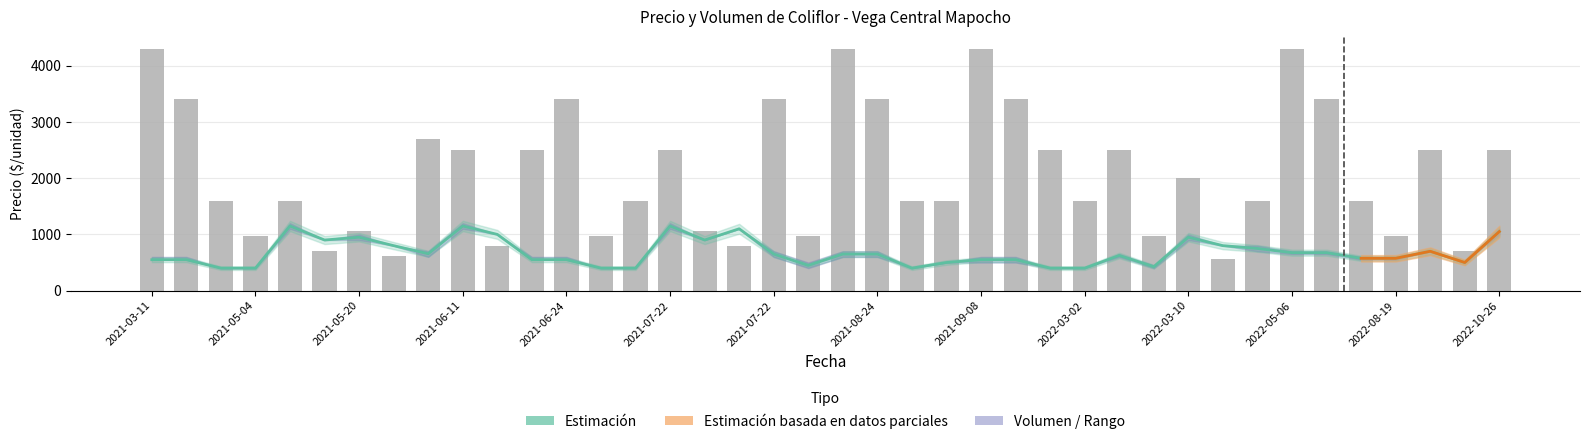

Which series has the widest spread of values?

Volumen